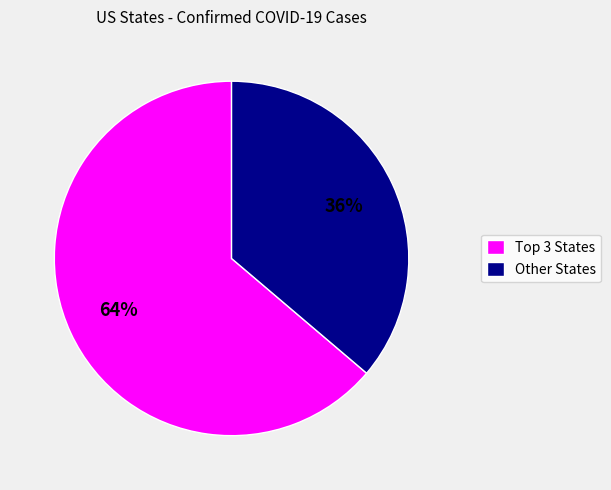

Is there any slice that represents more than half of the pie?

Yes